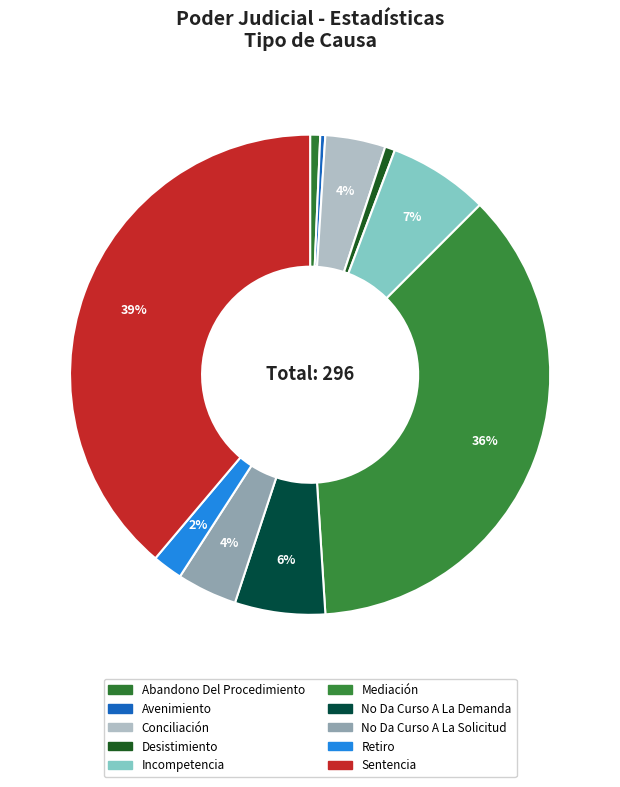

To the nearest percent, what is the combined percentage of No Da Curso A La Solicitud and Abandono Del Procedimiento?

5%